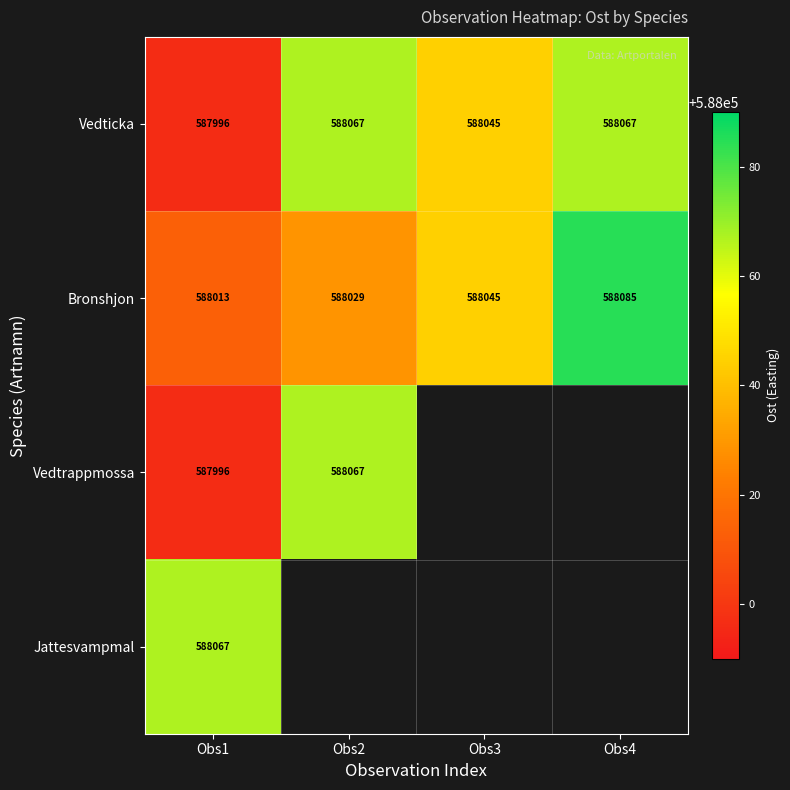

Is the value of Vedticka at Obs1 greater than the value of Bronshjon at Obs3?

No